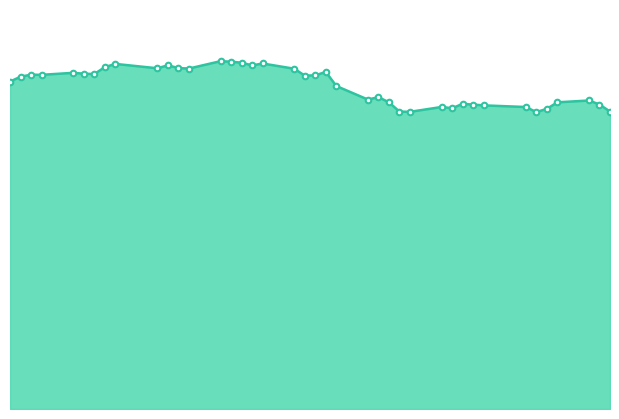

List the labels in order of value, largest first.

2018-01-22, 2018-01-23, 2018-01-24, 2018-01-26, 2018-01-12, 2018-01-17, 2018-01-25, 2018-01-11, 2018-01-18, 2018-01-16, 2018-01-19, 2018-01-29, 2018-02-01, 2018-01-08, 2018-01-09, 2018-01-10, 2018-01-04, 2018-01-05, 2018-01-31, 2018-01-30, 2018-01-03, 2018-01-02, 2018-02-02, 2018-02-06, 2018-02-05, 2018-02-26, 2018-02-07, 2018-02-23, 2018-02-14, 2018-02-27, 2018-02-15, 2018-02-16, 2018-02-12, 2018-02-20, 2018-02-13, 2018-02-22, 2018-02-28, 2018-02-08, 2018-02-09, 2018-02-21